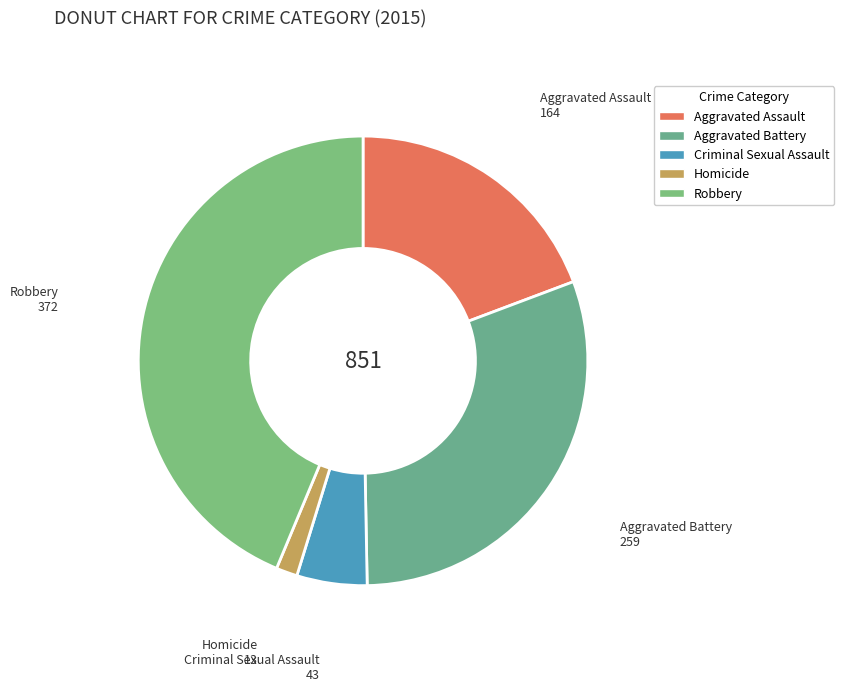

Which slice is the smallest?

Homicide